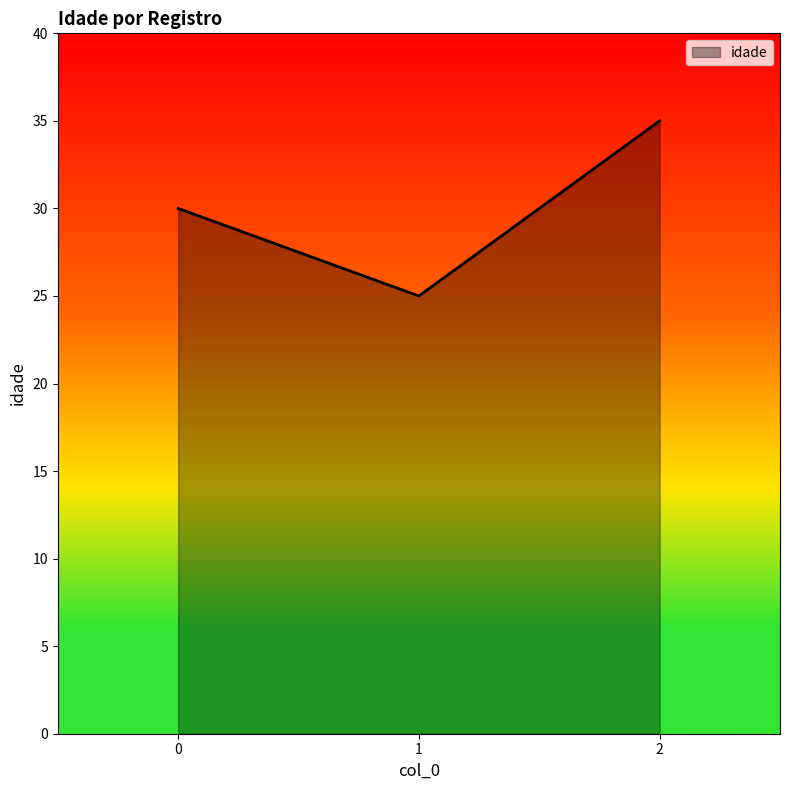

What is the change in value from 1 to 2?

+10